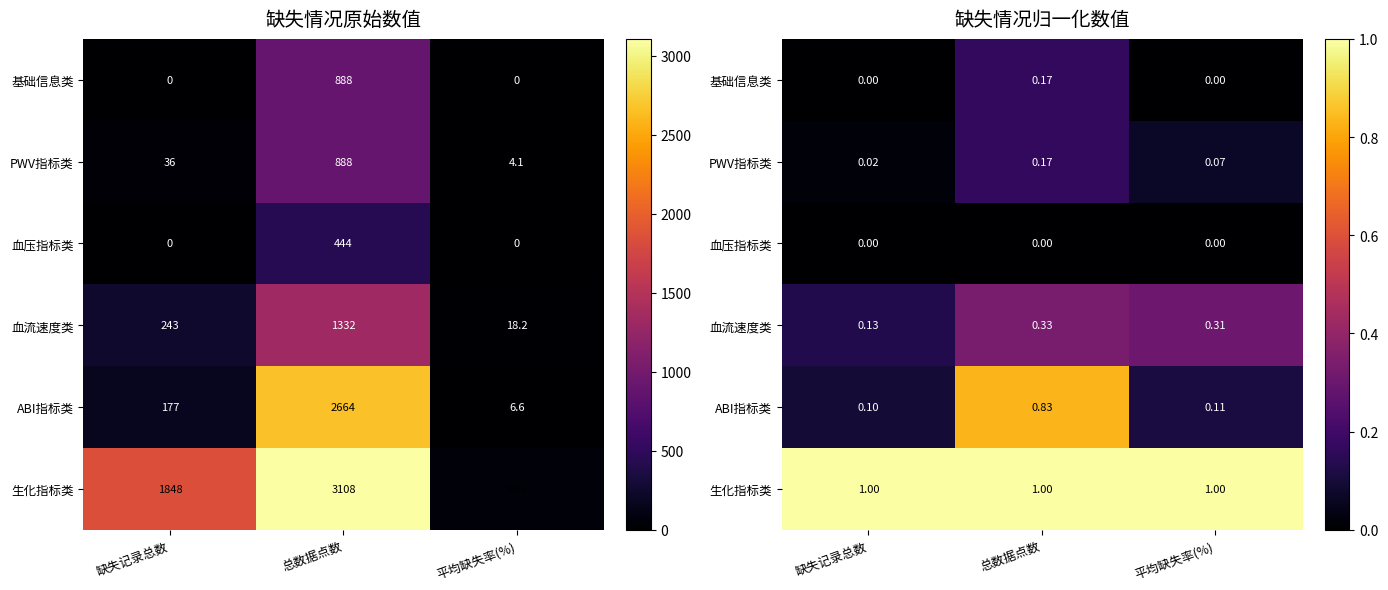

How many categories are shown in the chart?

3